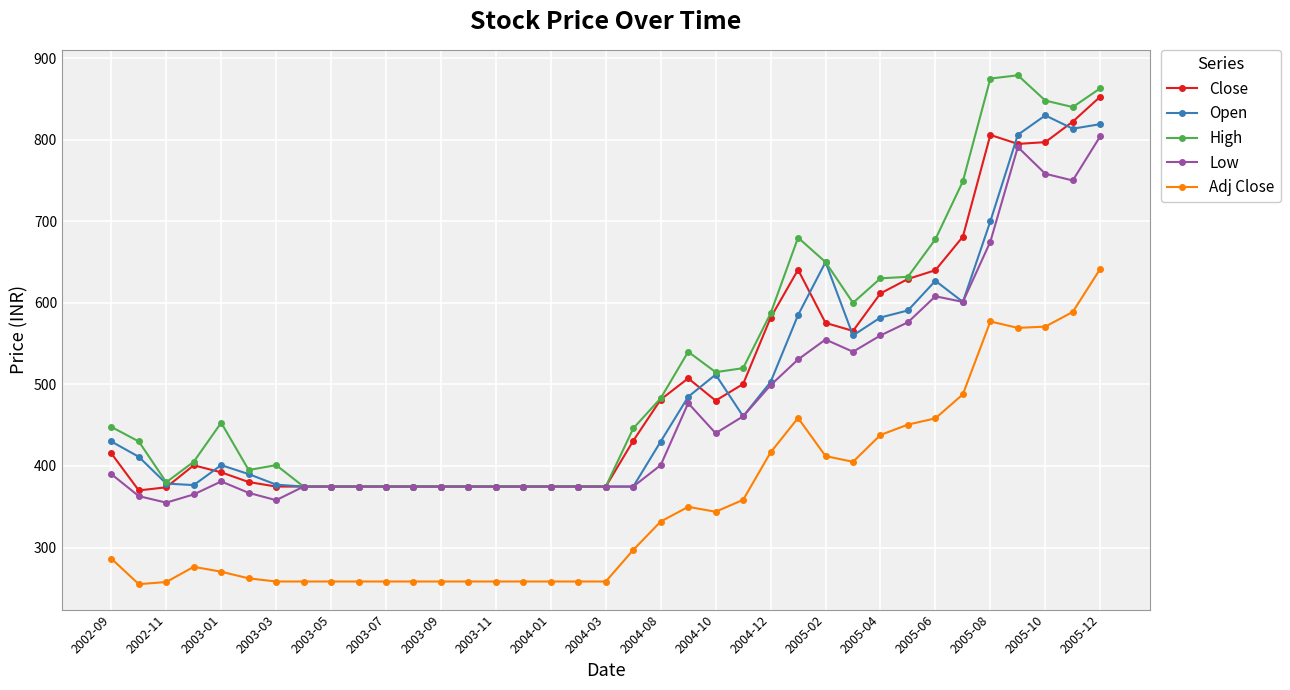

True or false: Low has more than 1 points higher than both neighbors.

True